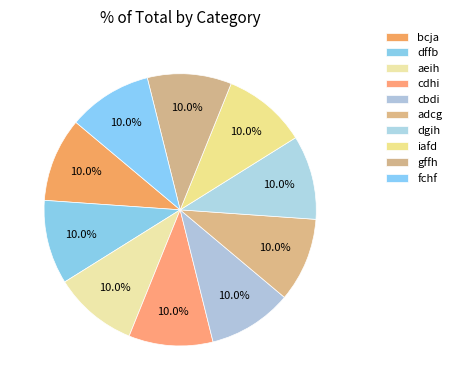

Does dgih account for over 50% of the chart?

No